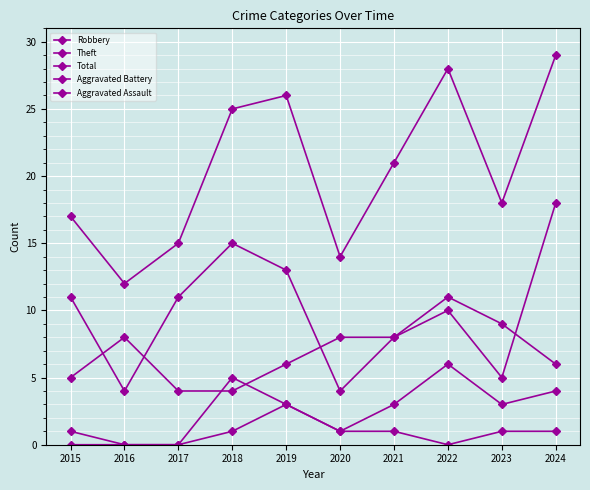

Rank the series by their maximum value, from lowest to highest.

Aggravated Assault, Aggravated Battery, Theft, Robbery, Total